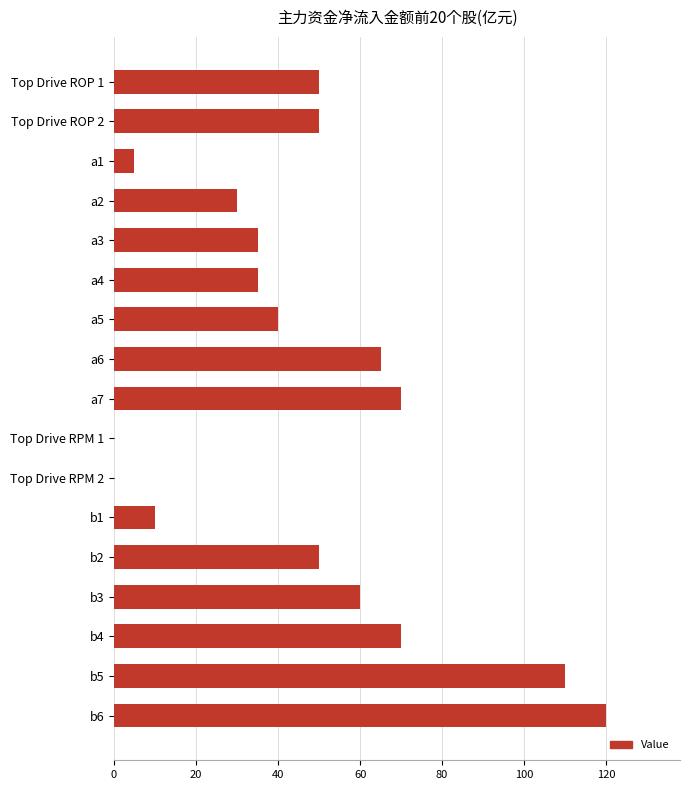

Reading top to bottom, extract all data points from this chart.

Top Drive ROP 1=50	Top Drive ROP 2=50	a1=5	a2=30	a3=35	a4=35	a5=40	a6=65	a7=70	Top Drive RPM 1=0	Top Drive RPM 2=0	b1=10	b2=50	b3=60	b4=70	b5=110	b6=120